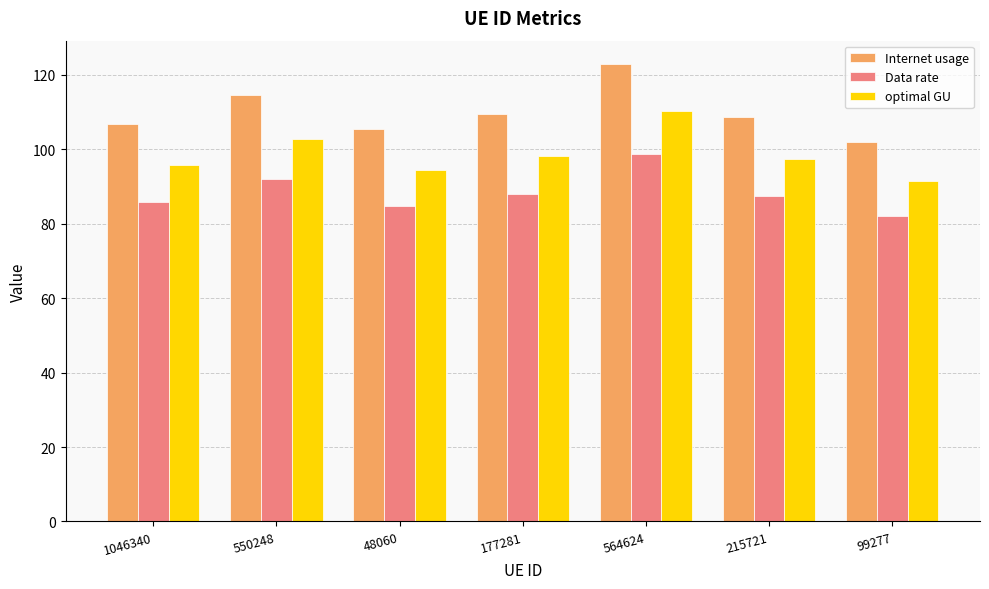

Which series has the largest total across all categories?

Internet usage